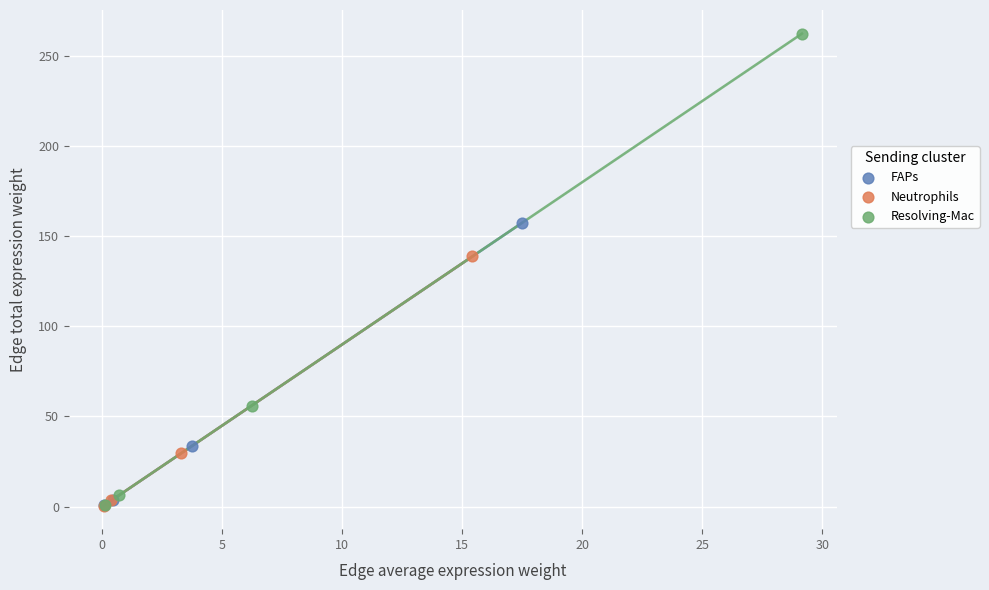

Which series has the widest spread of Y values?

Resolving-Mac